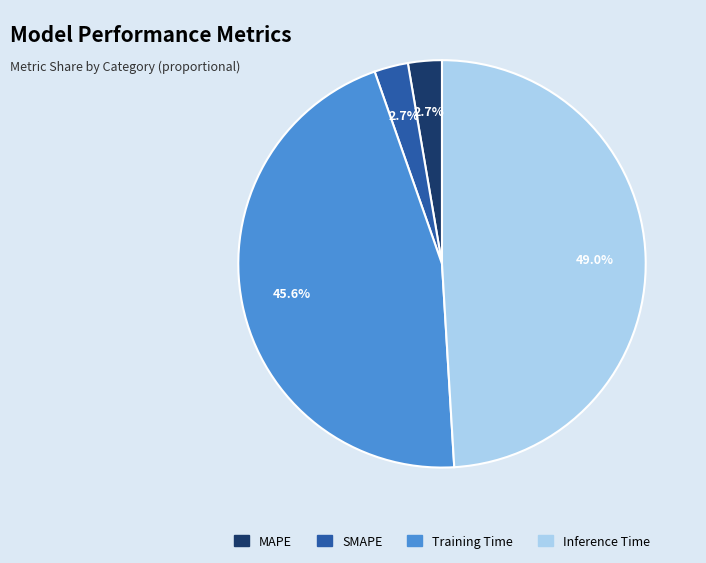

To the nearest percent, what percentage of the pie is Training Time?

46%